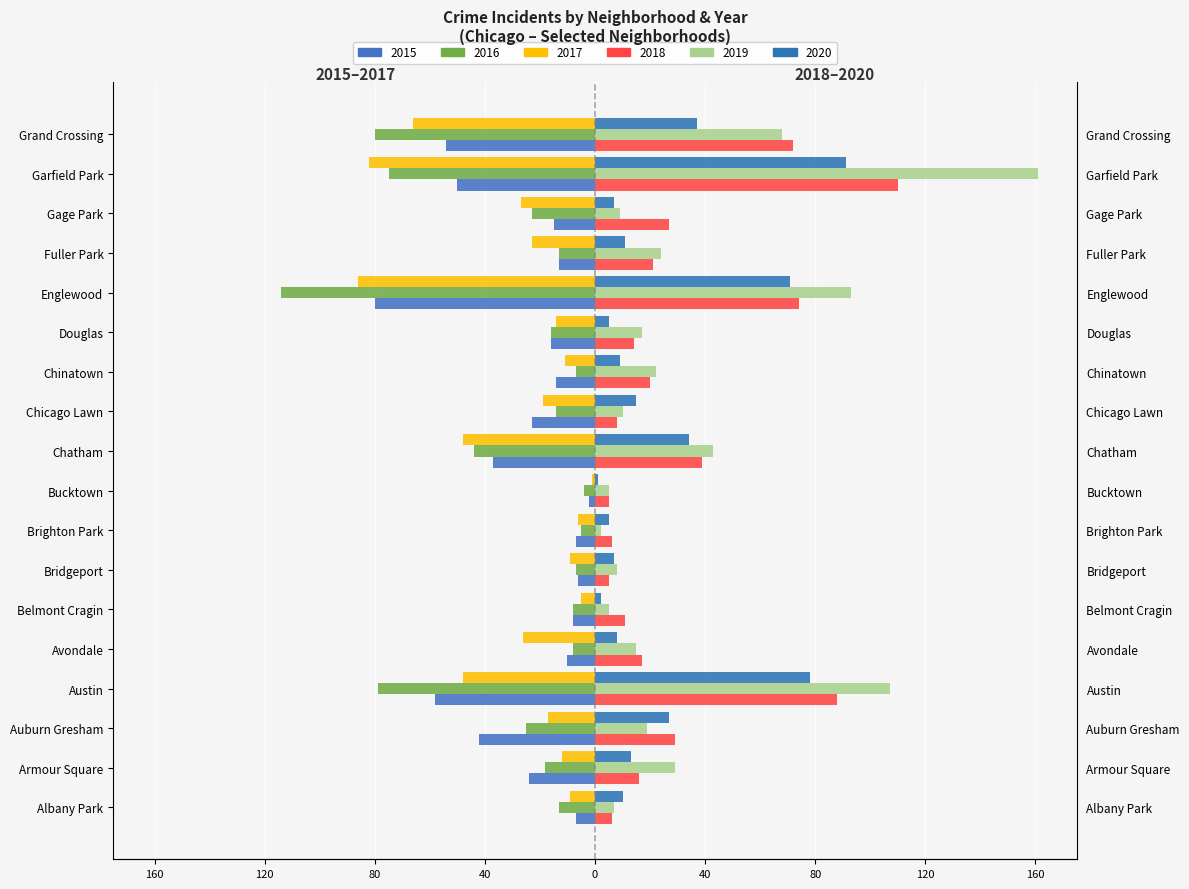

Which series has the largest total across all categories?

2019 (Right)